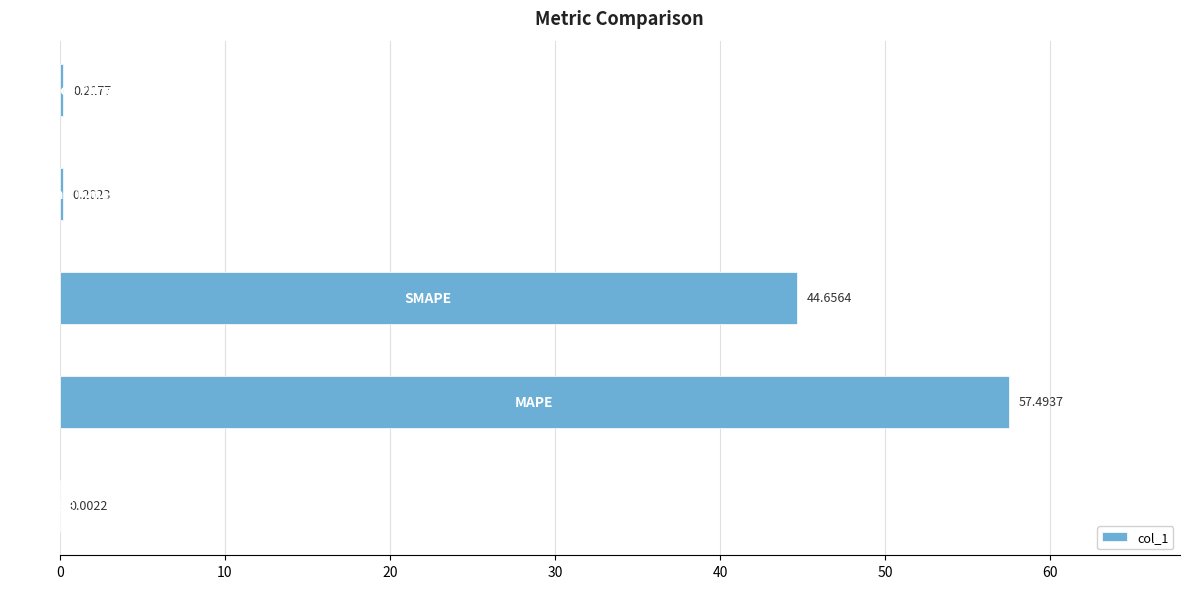

Does the chart contain stacked bars?

No